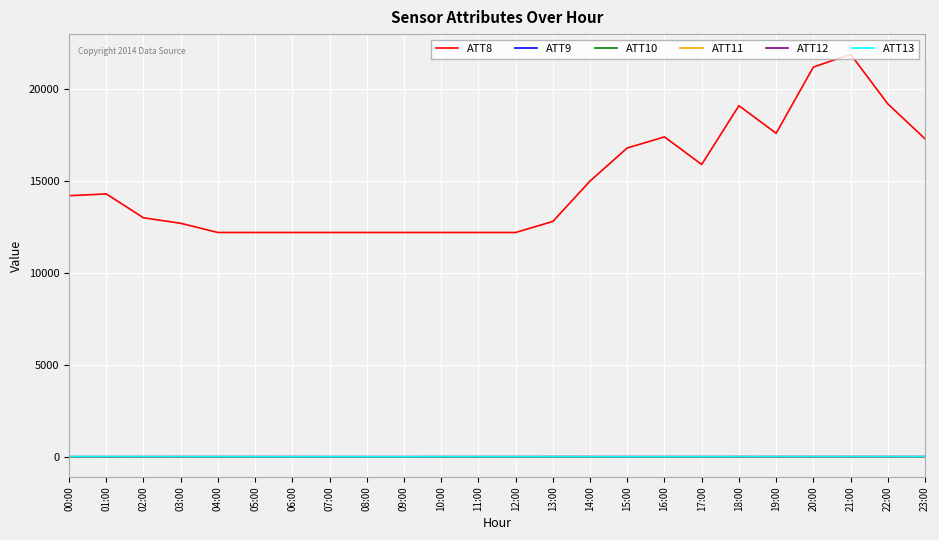

Is this an area chart (filled region under the line)?

No